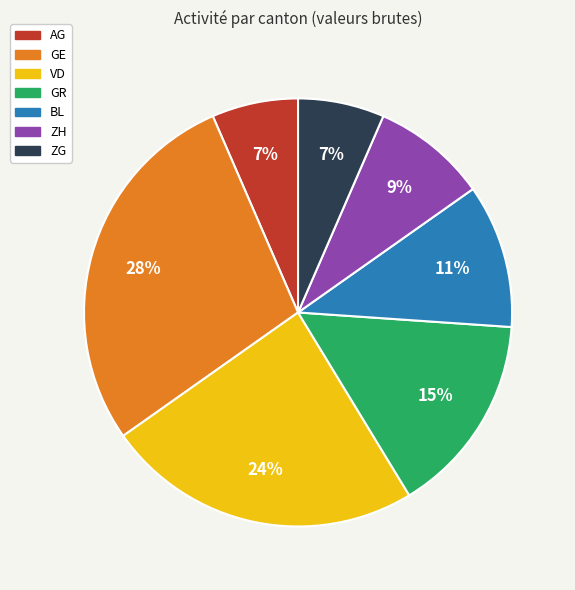

To the nearest percent, what percentage of the pie is VD?

24%